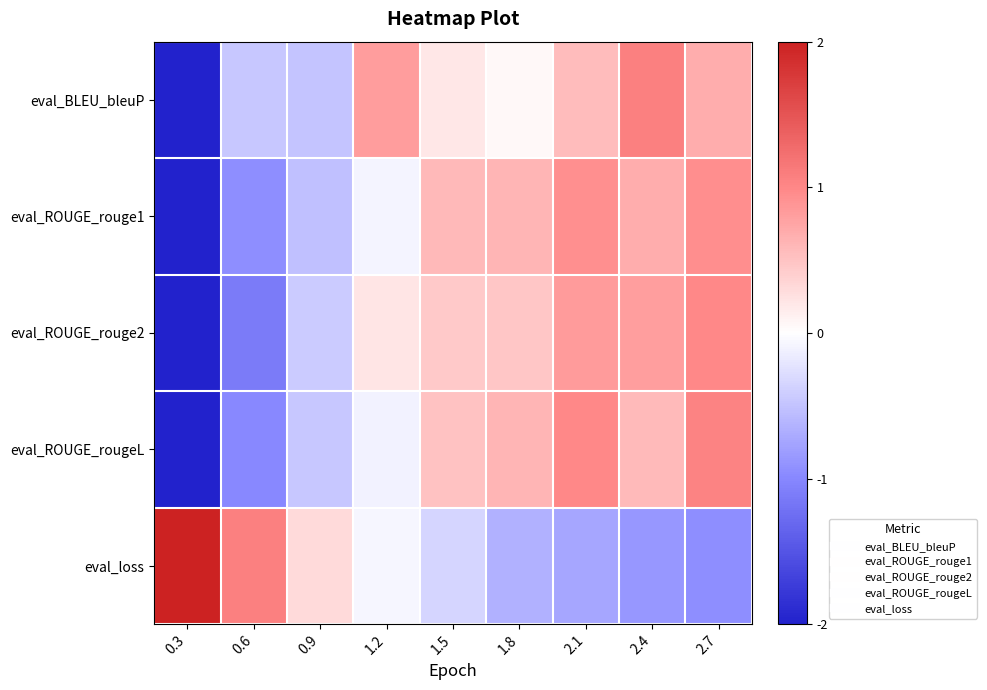

At how many categories does at least one series exceed 1?

4